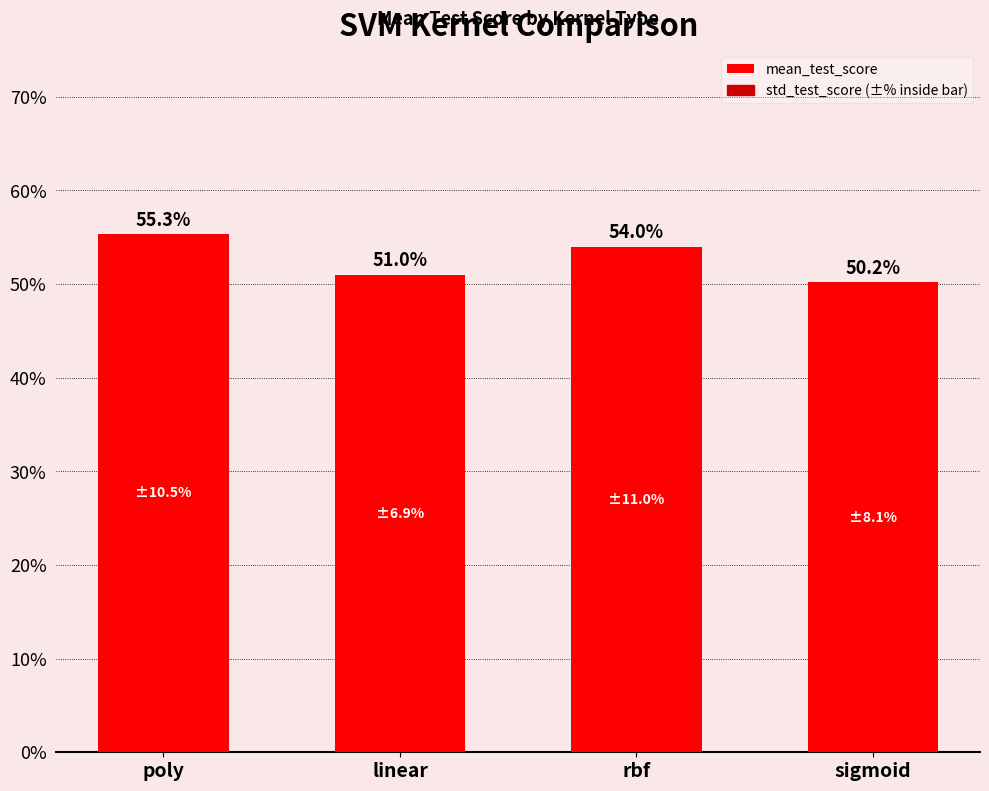

What is the label of the 3rd bar from the right?

linear